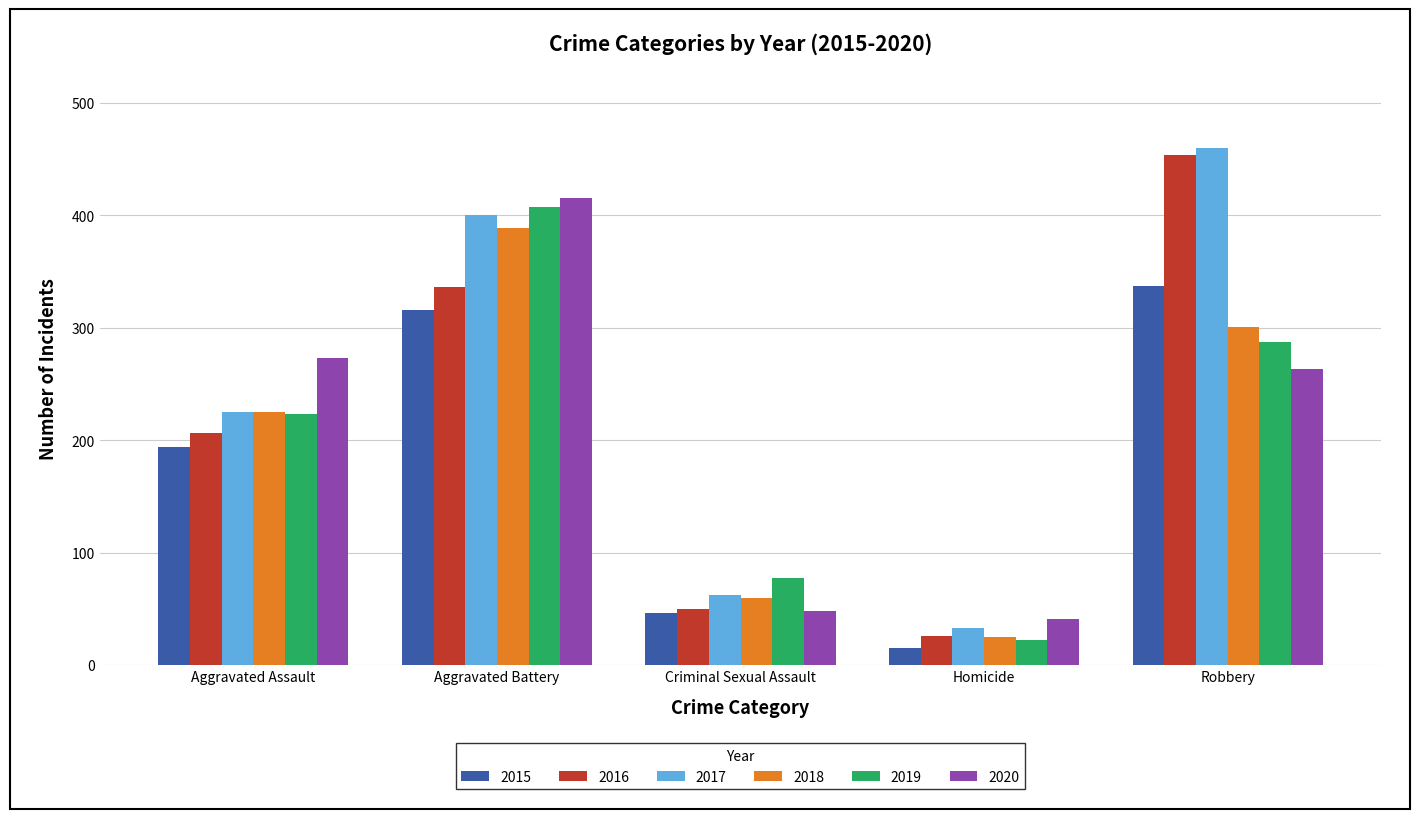

What is the label of the 3rd bar from the right?

Criminal Sexual Assault